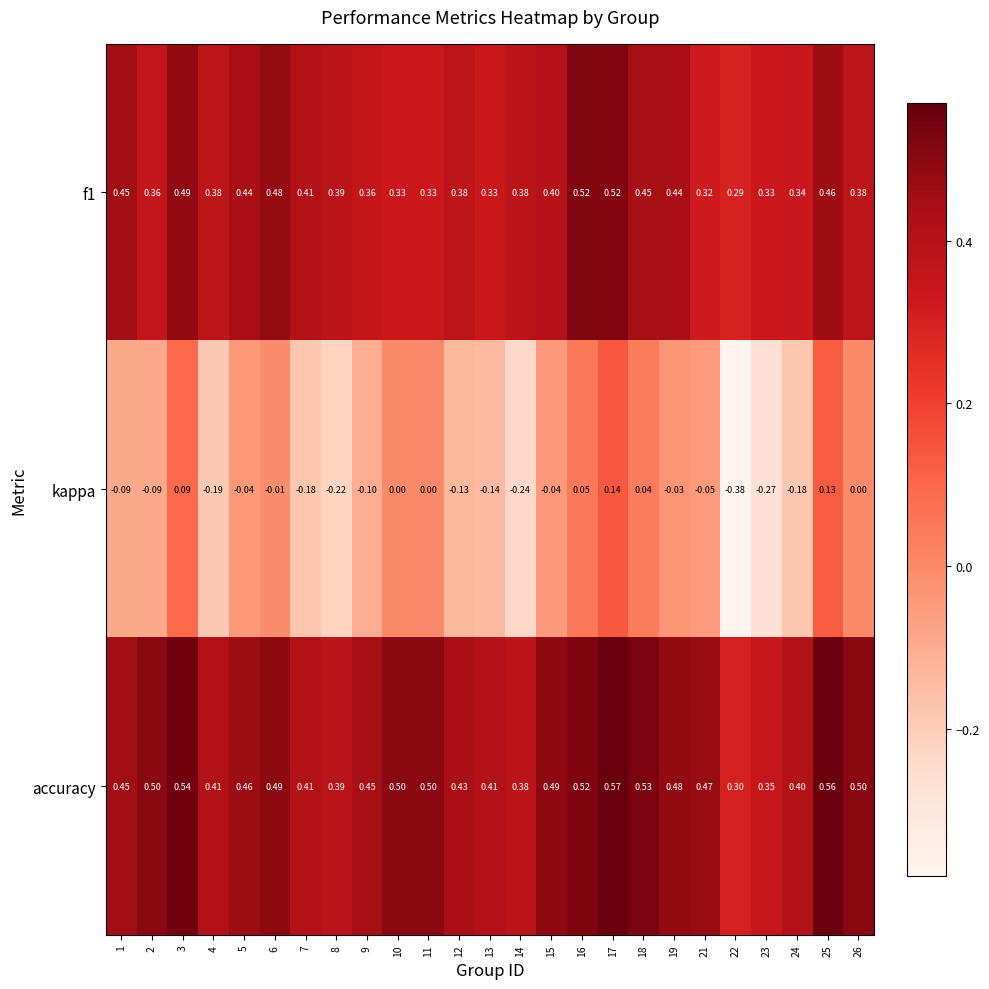

Rank the series by their maximum value, from highest to lowest.

accuracy, f1, kappa